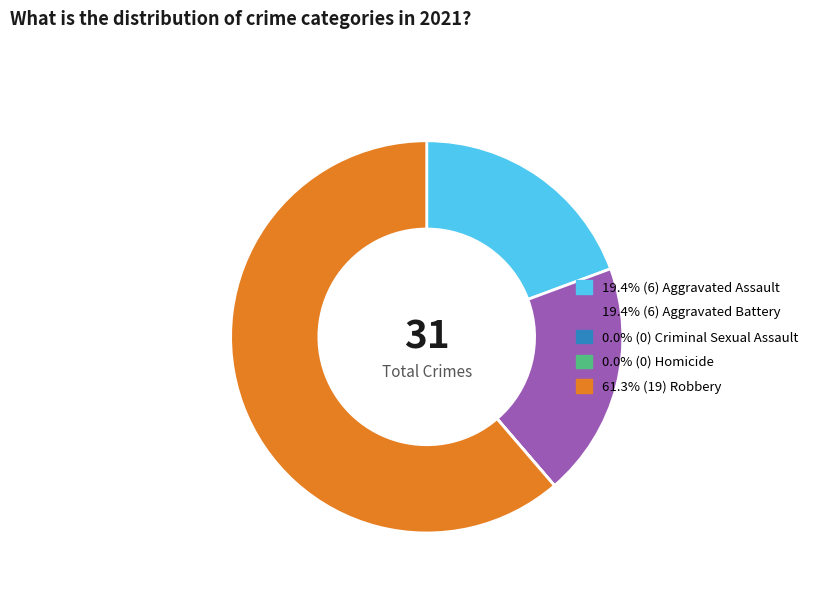

Does any single category account for the majority?

Yes